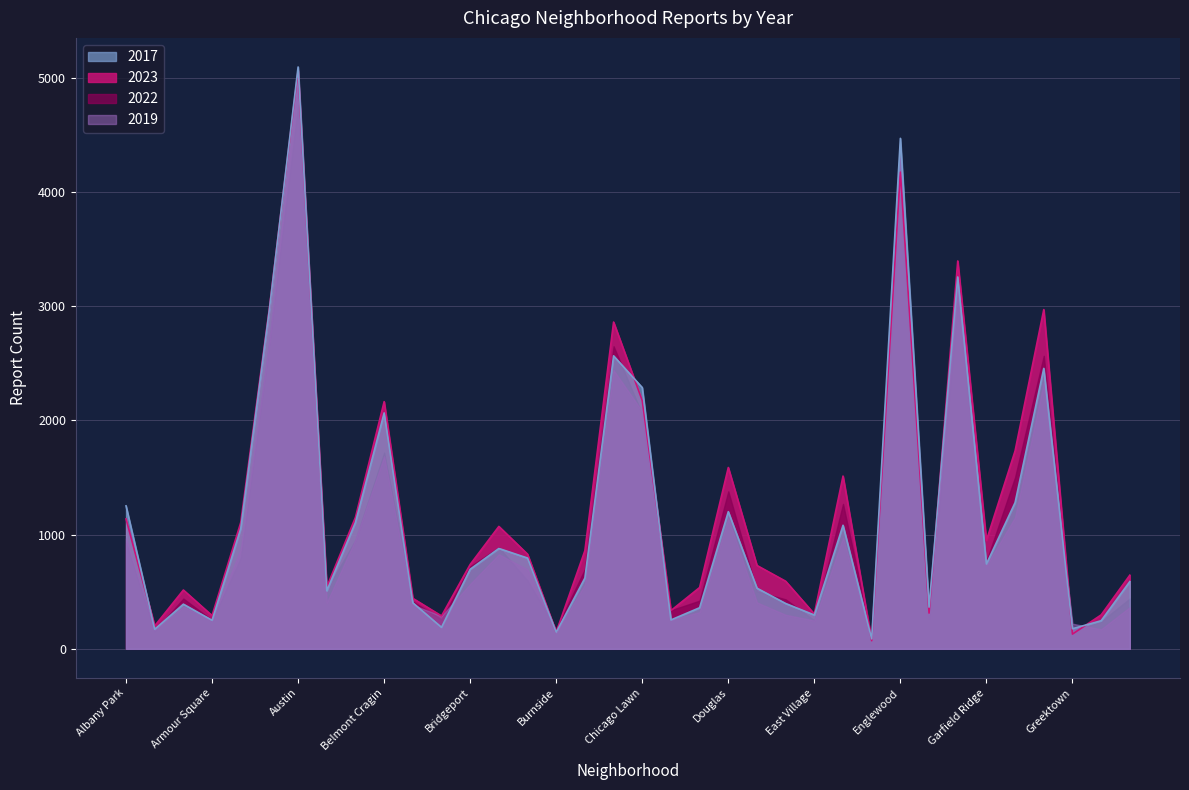

Which series has the largest range (max minus min)?

2019